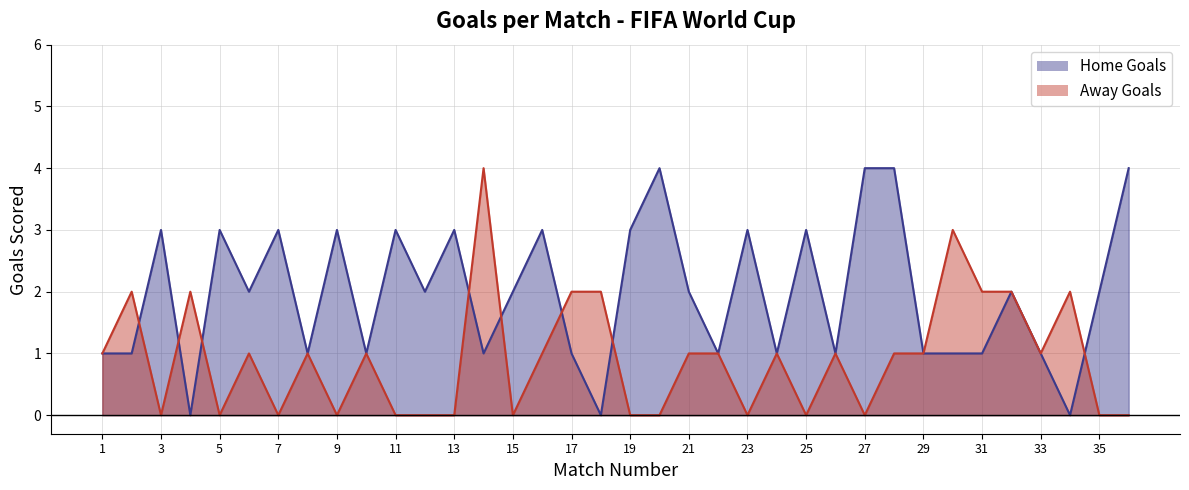

Where do Home Goals and Away Goals first cross each other?

2 and 3